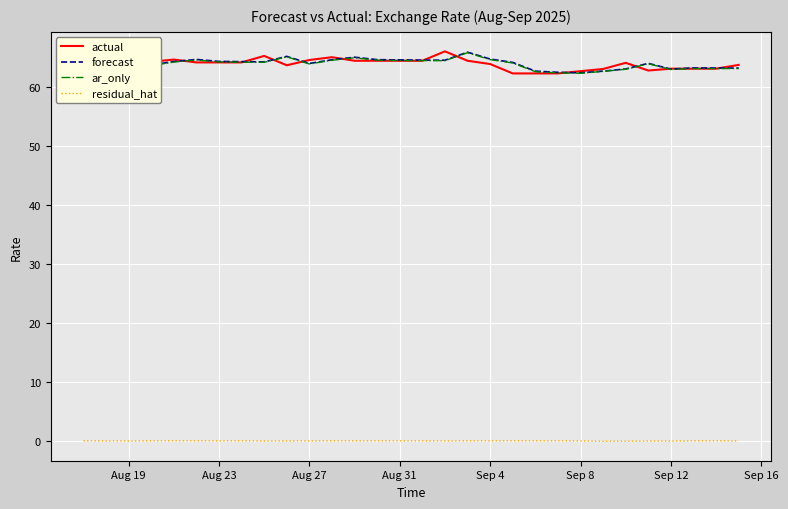

How many lines are shown in the chart?

4